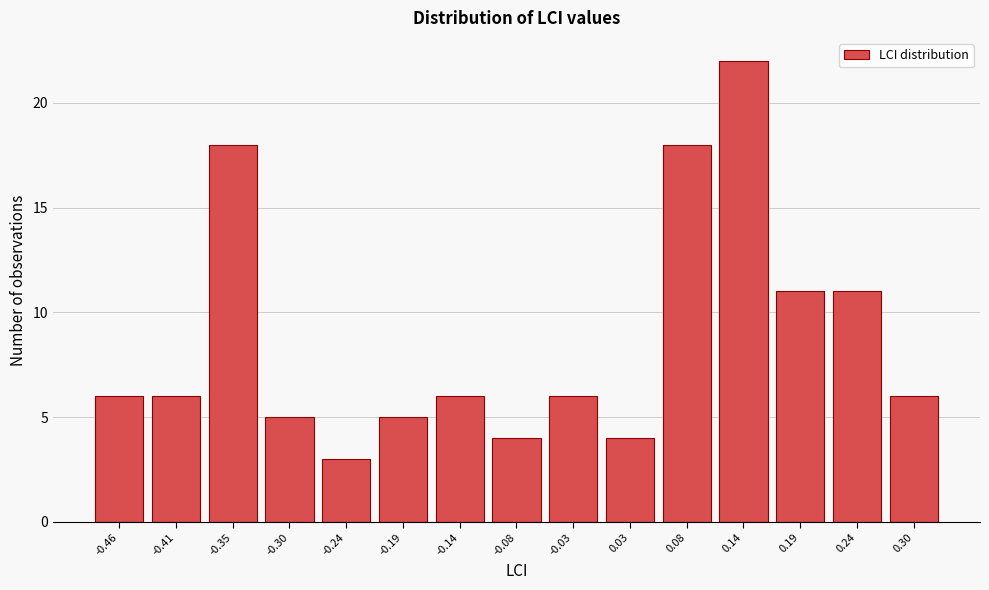

Reading left to right, transcribe all the data shown in this chart.

6	6	18	5	3	5	6	4	6	4	18	22	11	11	6